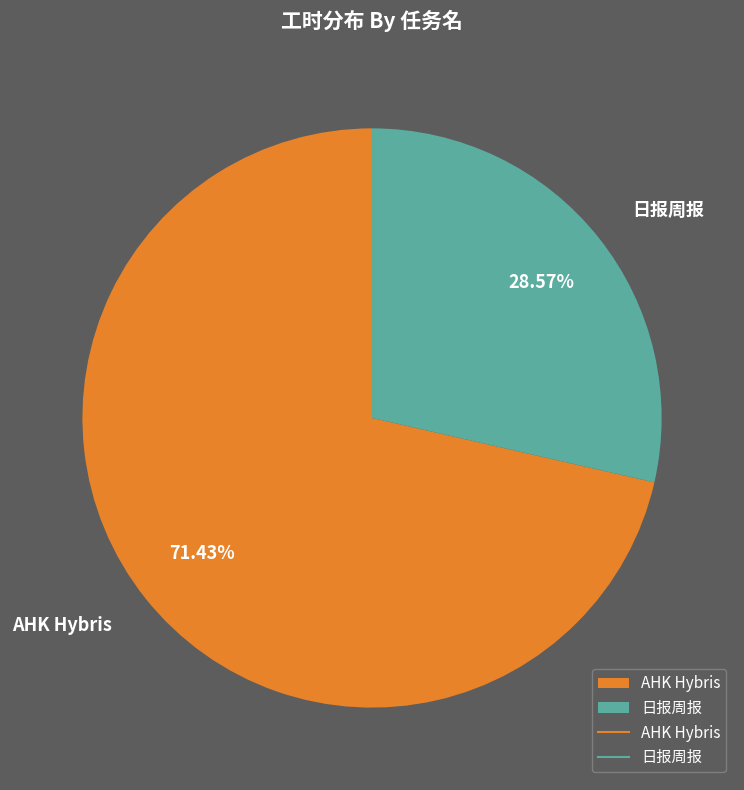

Is AHK Hybris the majority of the pie?

Yes